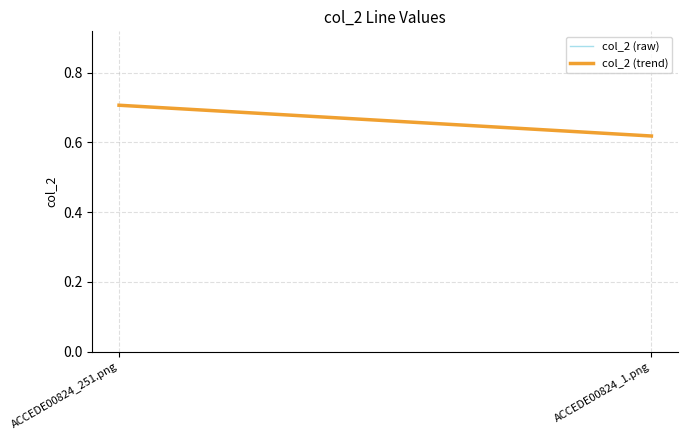

At which category does the chart reach its minimum across all series?

ACCEDE00824_1.png